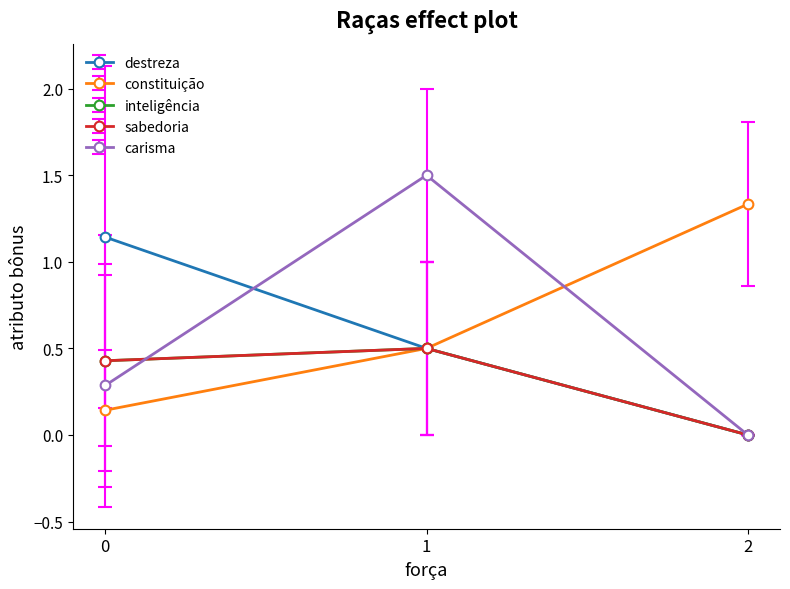

Is this an area chart (filled region under the line)?

No